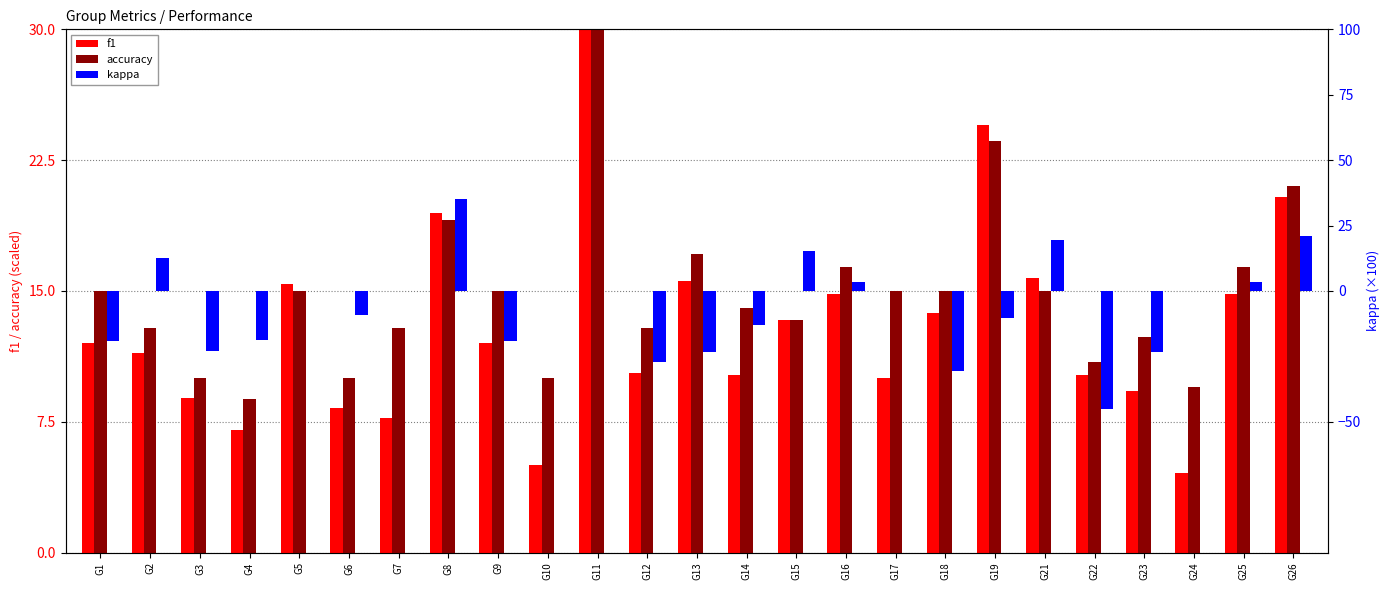

Is the value of kappa at G25 greater than the value of accuracy at G11?

No